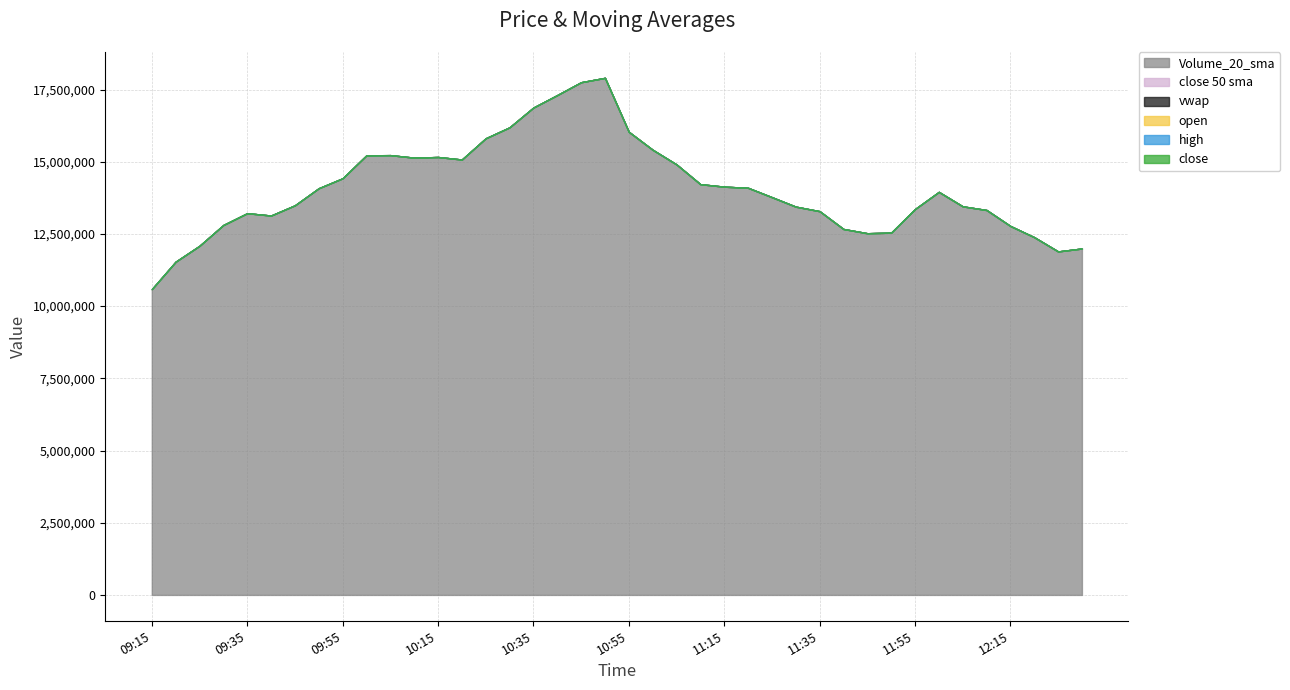

Rank the series by their maximum value, from lowest to highest.

close 50 sma, vwap, close, open, high, Volume_20_sma